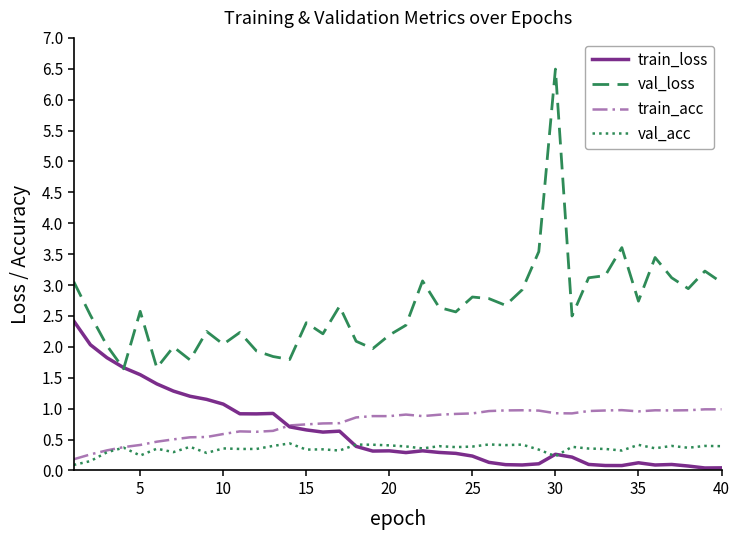

Which series has the largest total across all categories?

val_loss